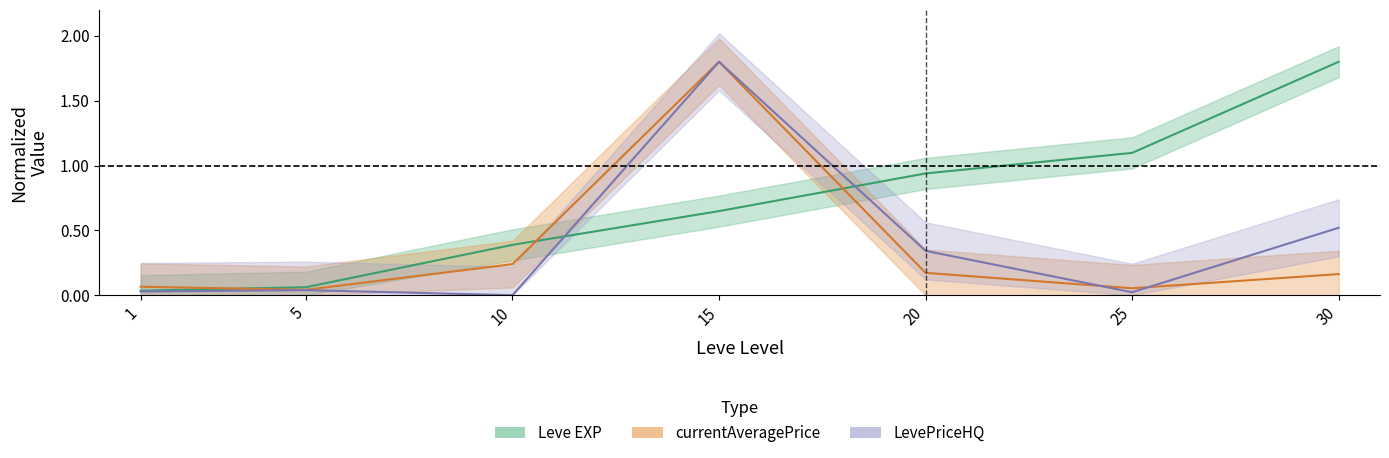

Between which two adjacent categories do Leve EXP and currentAveragePrice first intersect?

1 and 5